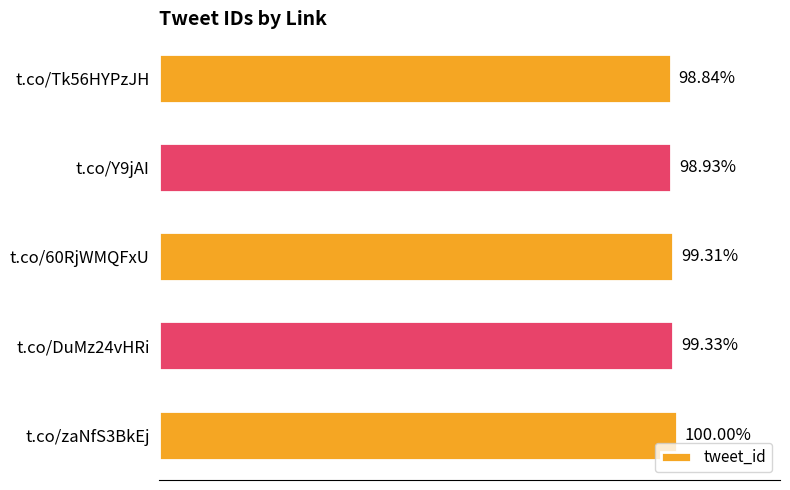

List the labels in order of value, smallest first.

t.co/Tk56HYPzJH, t.co/Y9jAI, t.co/60RjWMQFxU, t.co/DuMz24vHRi, t.co/zaNfS3BkEj